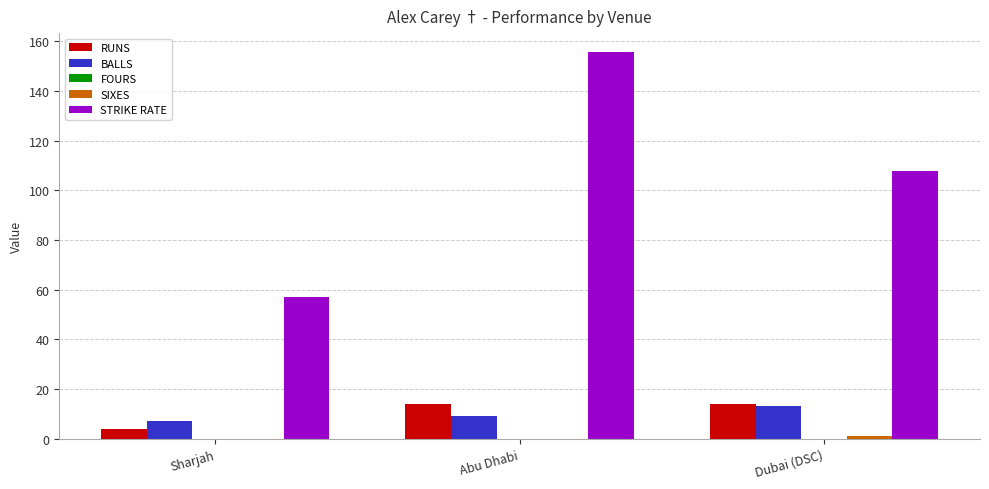

The STRIKE RATE series shows 231.0 at Abu Dhabi. True or false?

False